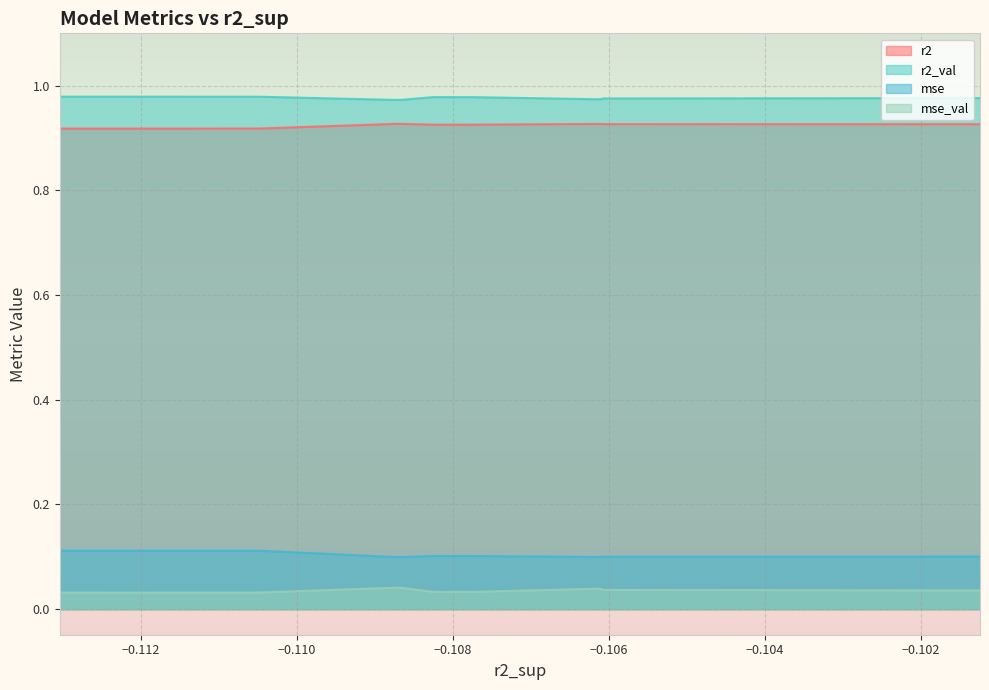

List the series in order of their peak value, highest first.

r2_val, r2, mse, mse_val